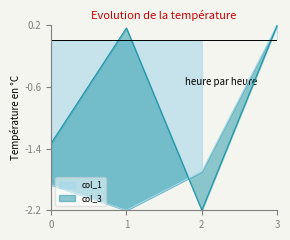

What is the value of the col_3 point at the 3rd from the left?

-2.2